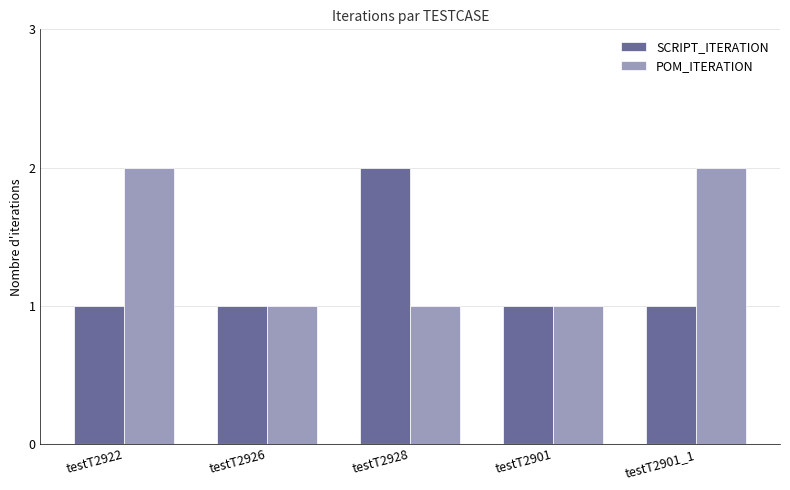

How many POM_ITERATION values are between 1 and 2?

5